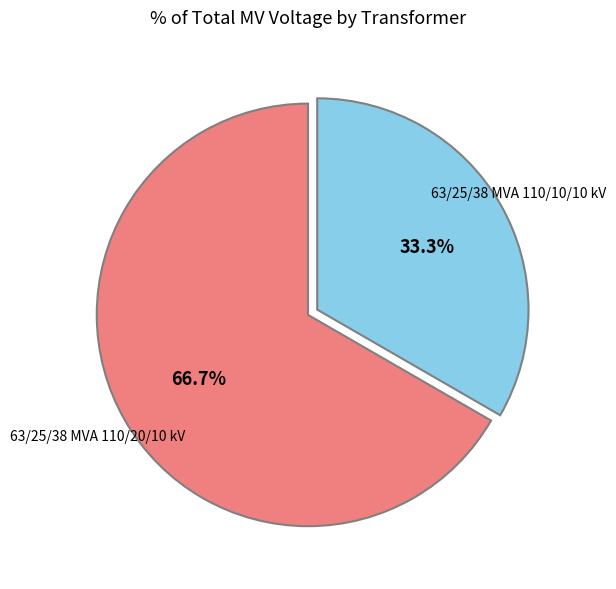

Which category has the biggest portion of the pie?

63/25/38 MVA 110/20/10 kV